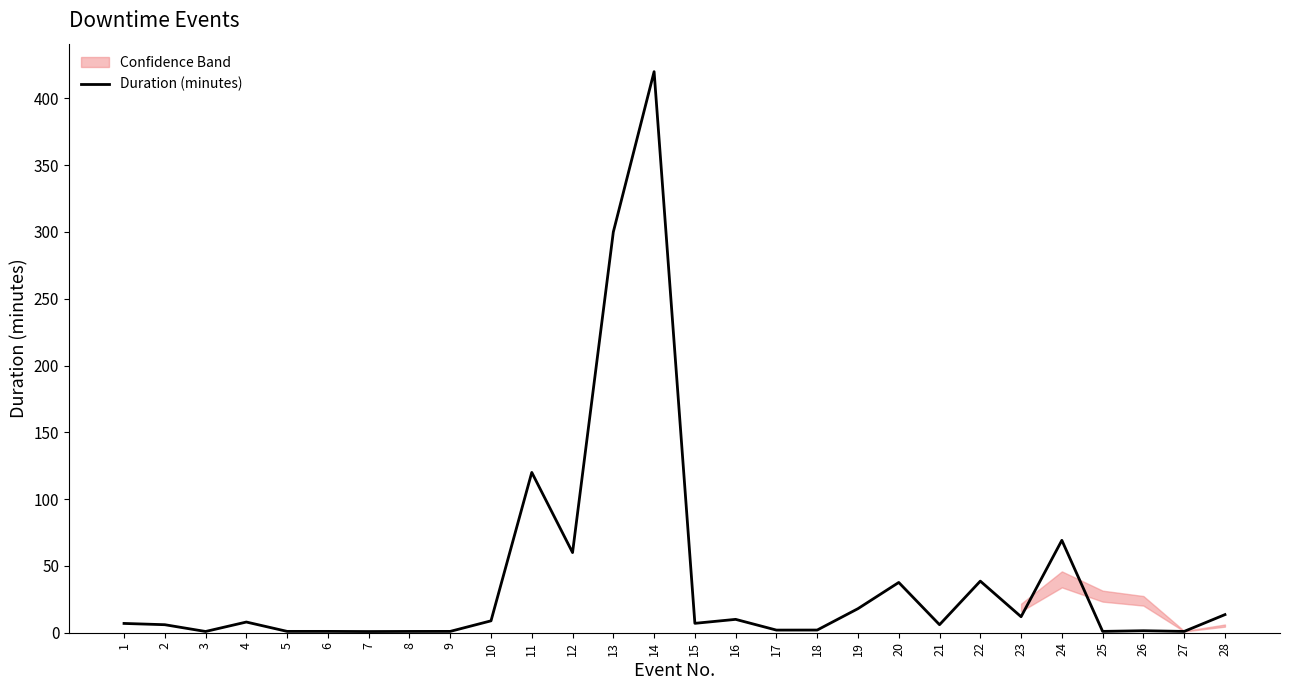

True or false: the data shows 69.2 at 24.

True